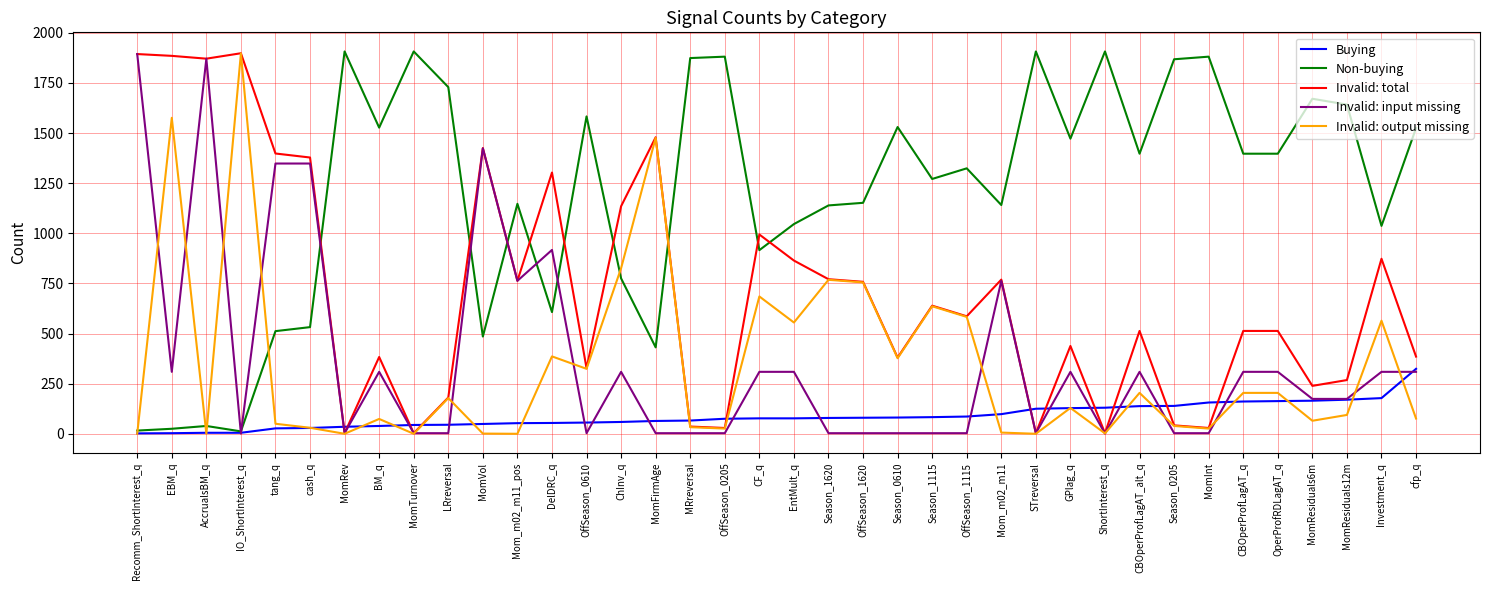

Is the value of Invalid: input missing at MomRev greater than the value of Invalid: output missing at GPlag_q?

No